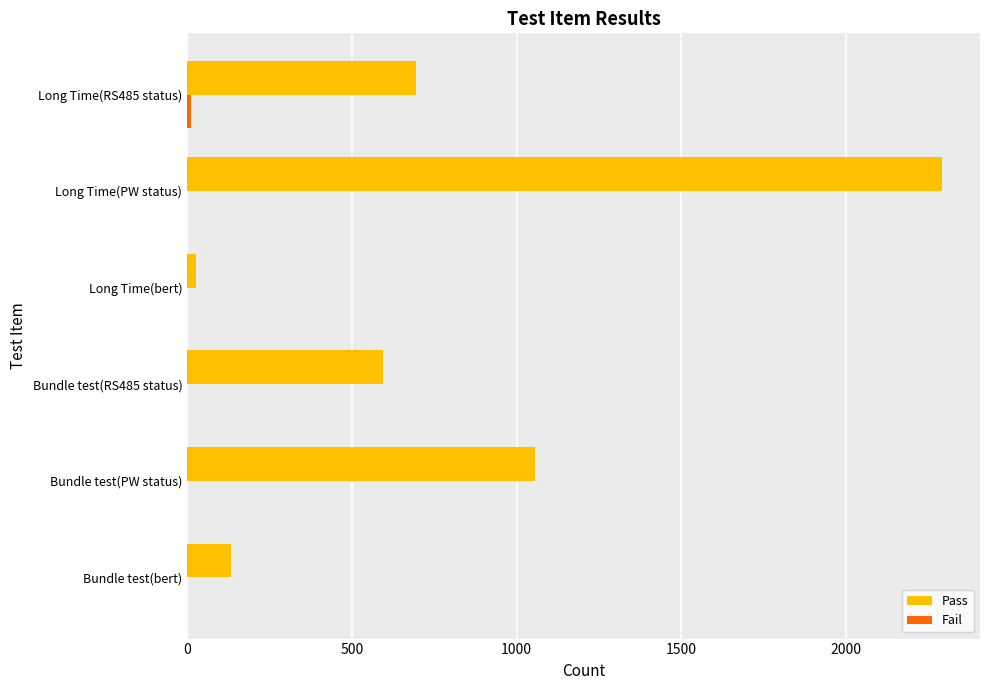

Which series has the largest total across all categories?

Pass